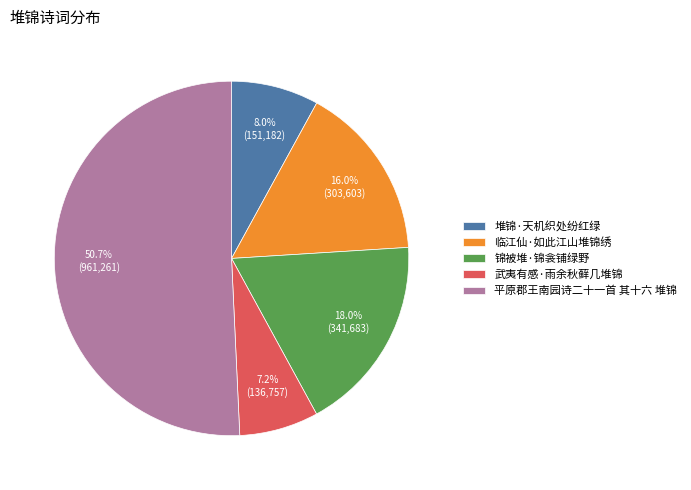

Is it true that 锦被堆·锦衾铺绿野 is 24% of the pie?

False